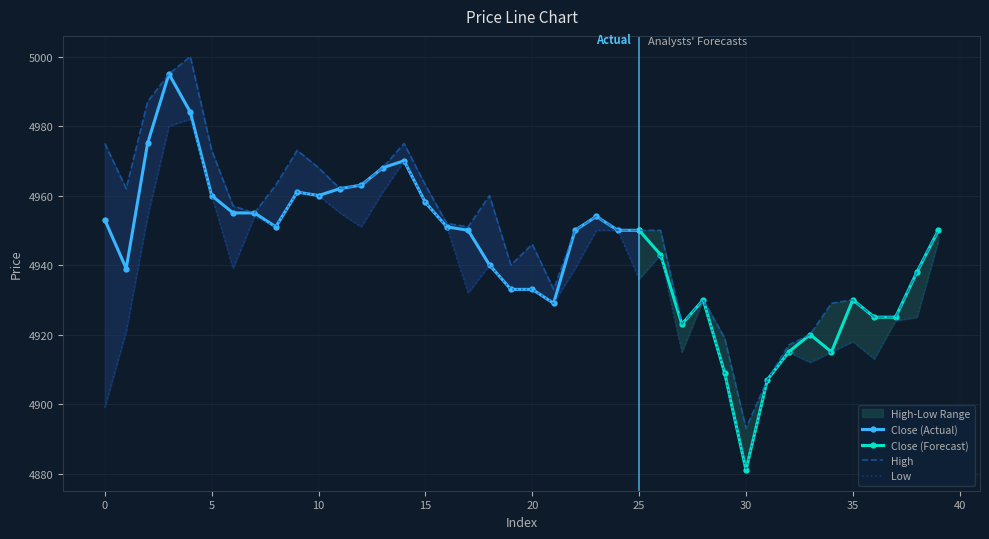

Reading left to right, transcribe all the data shown in this chart.

high: 4975	4962	4987	4995	5000	4973	4957	4955	4963	4973	4968	4962	4963	4968	4975	4963	4952	4951	4960	4940	4946	4933	4950	4954	4950	4950	4950	4923	4930	4919	4893	4907	4917	4920	4929	4930	4925	4925	4938	4950
low: 4899	4921	4954	4980	4982	4960	4939	4954	4951	4961	4960	4955	4951	4961	4970	4958	4951	4932	4940	4933	4933	4929	4939	4950	4950	4936	4943	4915	4930	4909	4881	4907	4915	4912	4915	4918	4913	4924	4925	4947